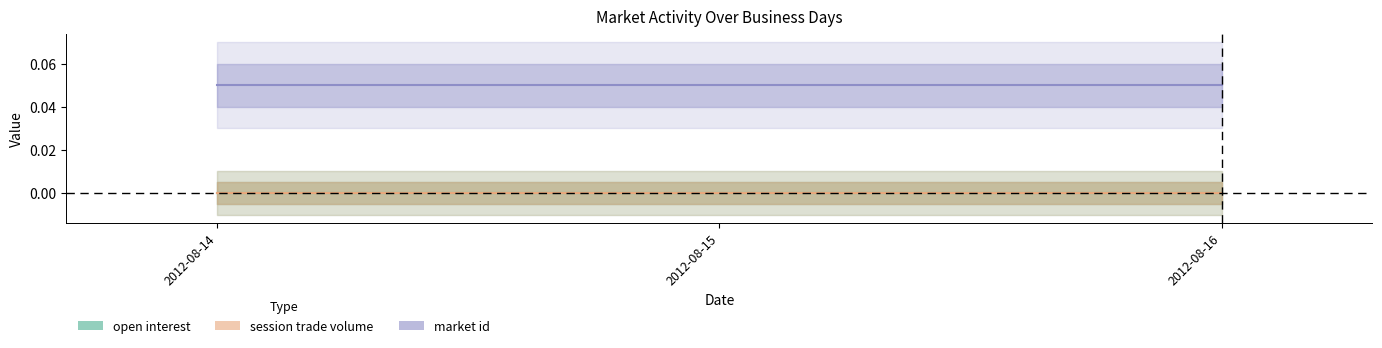

At which category is the sum across all series the highest?

2012-08-14